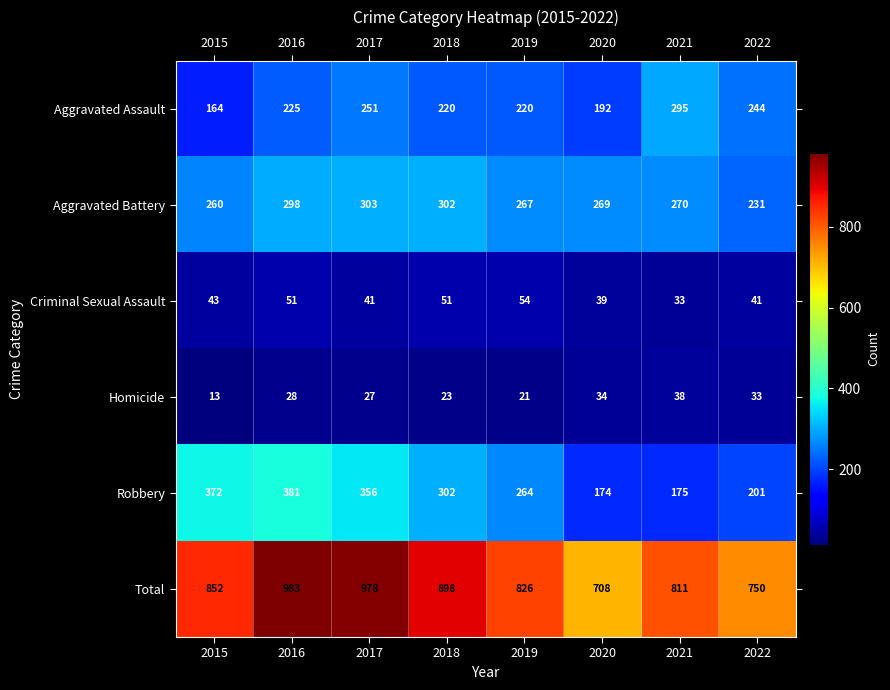

Is it true that Criminal Sexual Assault equals 41 at 2017?

True